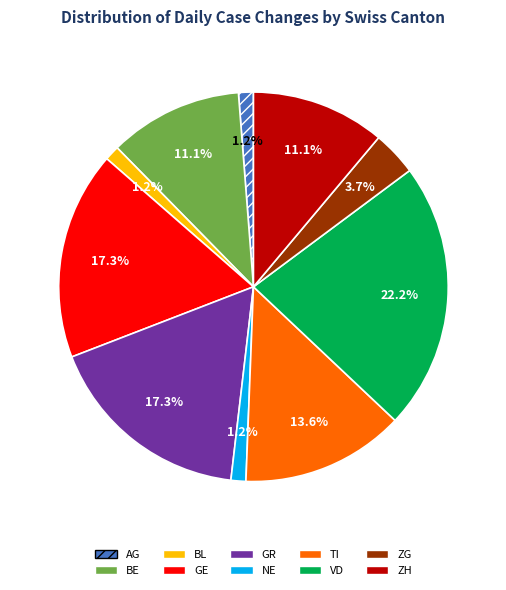

Is it true that VD is 37% of the pie?

False